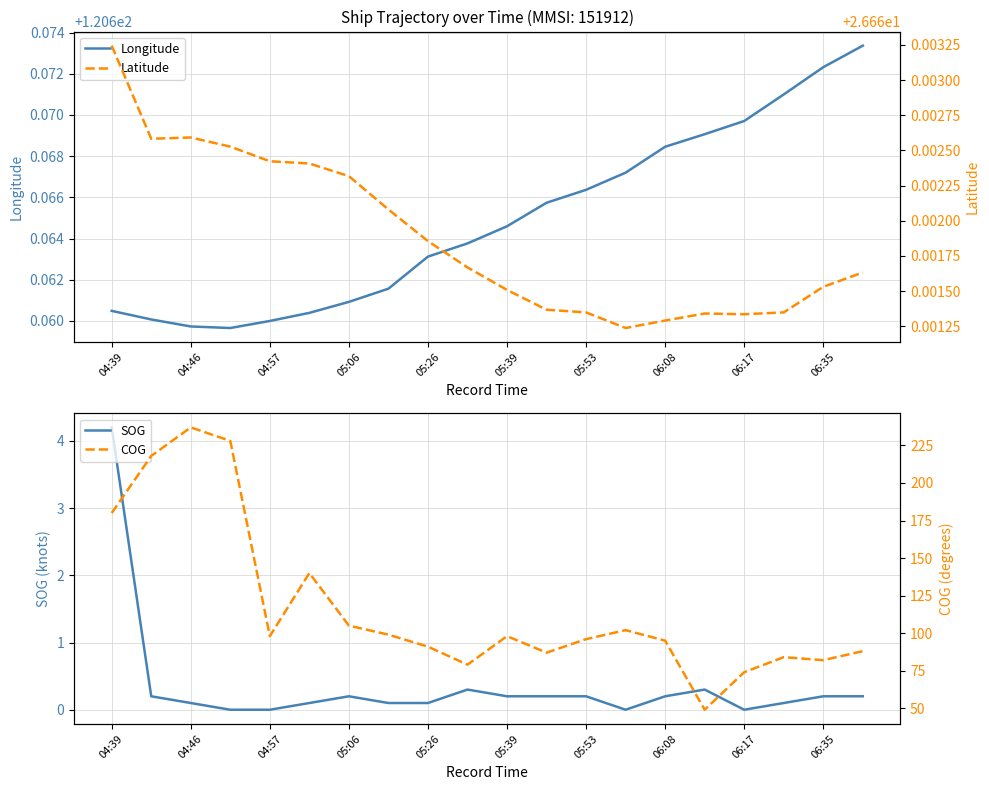

True or false: SOG has a value of 0.1 at 04:46.

True